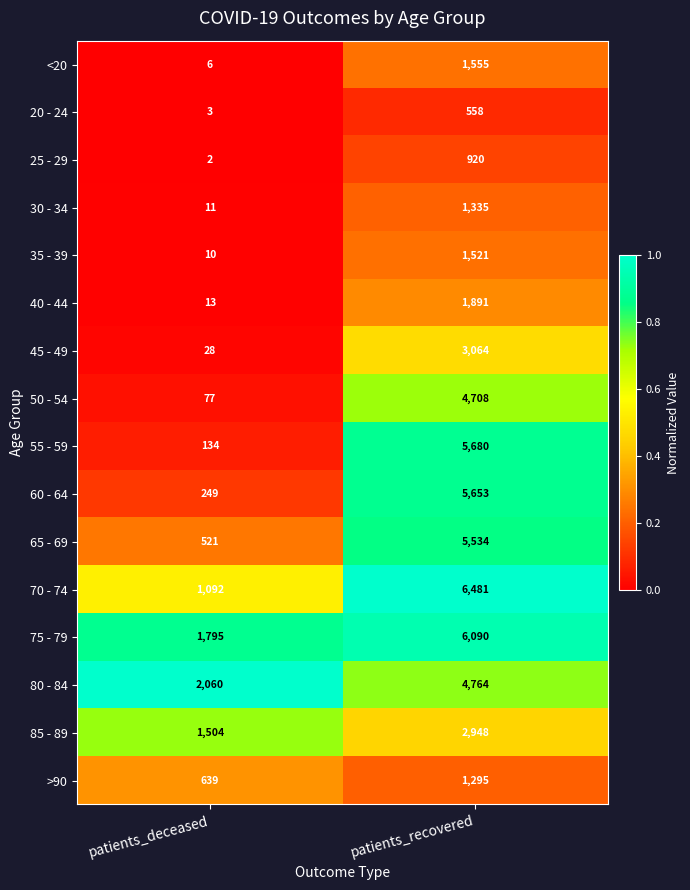

Is it true that 65 - 69 equals 521 at patients_deceased?

True